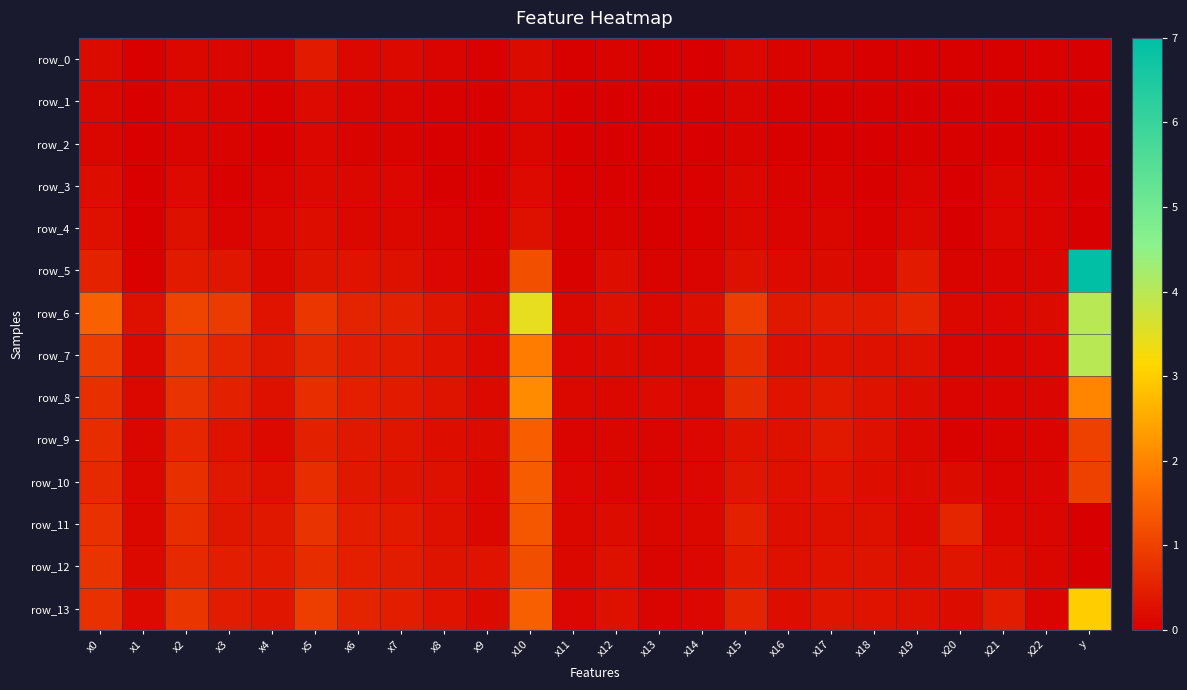

Reading left to right, extract all data points from this chart.

row_0: 0.2	0.0	0.1	0.1	0.1	0.4	0.1	0.2	0.1	0.0	0.2	0.0	0.1	0.0	0.0	0.1	0.1	0.1	0.0	0.0	0.0	0.0	0.0	0.0
row_1: 0.1	0.0	0.1	0.1	0.0	0.2	0.1	0.1	0.0	0.0	0.1	0.0	0.0	0.0	0.0	0.1	0.0	0.0	0.0	0.0	0.0	0.0	0.0	0.0
row_2: 0.1	0.0	0.1	0.1	0.0	0.1	0.1	0.1	0.0	0.0	0.1	0.0	0.0	0.0	0.0	0.1	0.0	0.0	0.0	0.0	0.0	0.0	0.0	0.0
row_3: 0.2	0.0	0.2	0.1	0.1	0.2	0.1	0.1	0.0	0.0	0.2	0.0	0.0	0.0	0.0	0.1	0.1	0.1	0.0	0.1	0.0	0.1	0.1	0.0
row_4: 0.3	0.0	0.3	0.1	0.1	0.2	0.1	0.1	0.1	0.0	0.3	0.0	0.1	0.0	0.1	0.1	0.1	0.1	0.1	0.1	0.0	0.1	0.1	0.0
row_5: 0.5	0.1	0.4	0.3	0.1	0.3	0.3	0.3	0.1	0.1	1.2	0.0	0.2	0.1	0.1	0.3	0.2	0.2	0.1	0.4	0.1	0.1	0.1	7.0
row_6: 1.5	0.2	1.0	0.9	0.3	0.8	0.5	0.5	0.3	0.2	3.5	0.1	0.3	0.1	0.2	1.0	0.4	0.4	0.4	0.6	0.1	0.1	0.2	4.0
row_7: 0.9	0.2	0.9	0.6	0.4	0.6	0.4	0.4	0.3	0.2	1.9	0.1	0.2	0.1	0.1	0.7	0.2	0.3	0.3	0.3	0.1	0.1	0.1	4.0
row_8: 0.7	0.1	0.8	0.5	0.3	0.7	0.5	0.4	0.3	0.2	2.1	0.1	0.1	0.2	0.1	0.7	0.3	0.4	0.3	0.2	0.1	0.1	0.1	2.0
row_9: 0.7	0.1	0.6	0.3	0.2	0.5	0.4	0.3	0.2	0.2	1.4	0.1	0.1	0.1	0.1	0.3	0.3	0.4	0.3	0.1	0.1	0.1	0.1	1.0
row_10: 0.6	0.1	0.7	0.4	0.3	0.7	0.4	0.3	0.2	0.1	1.4	0.1	0.1	0.1	0.1	0.4	0.3	0.3	0.2	0.2	0.2	0.1	0.1	1.0
row_11: 0.7	0.1	0.7	0.4	0.4	0.8	0.5	0.4	0.3	0.1	1.3	0.1	0.2	0.1	0.1	0.5	0.2	0.3	0.3	0.2	0.6	0.1	0.1	0.0
row_12: 0.8	0.2	0.6	0.5	0.4	0.7	0.5	0.4	0.3	0.3	1.2	0.1	0.3	0.1	0.1	0.4	0.3	0.3	0.3	0.2	0.3	0.2	0.1	0.0
row_13: 0.8	0.2	0.8	0.4	0.4	1.0	0.5	0.5	0.3	0.2	1.5	0.1	0.3	0.1	0.1	0.6	0.2	0.3	0.3	0.2	0.2	0.4	0.1	3.0